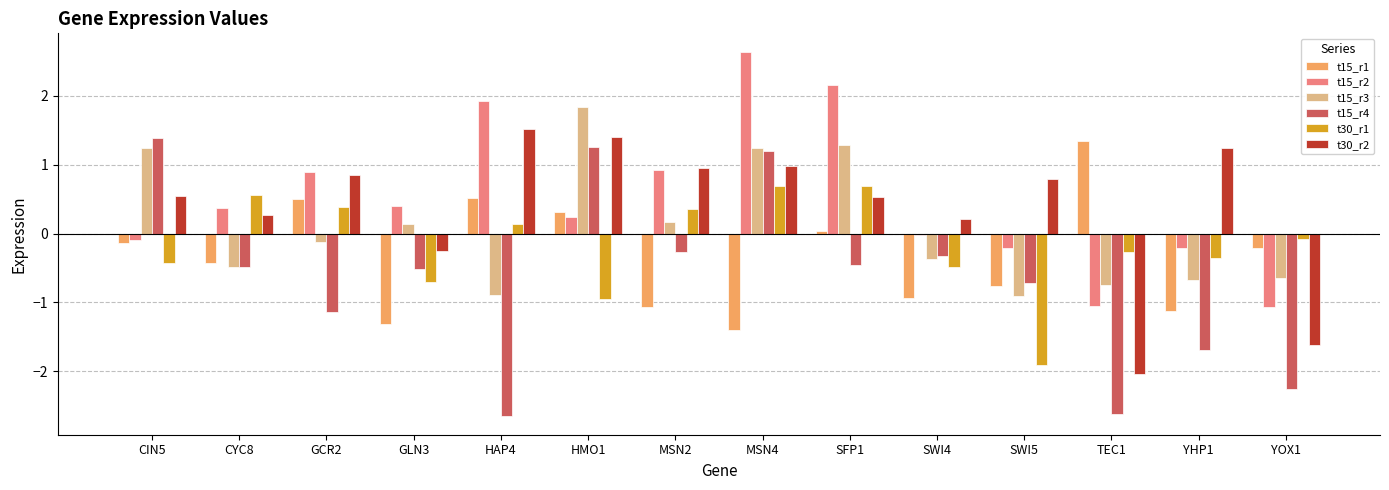

How many data points does each series have?

14